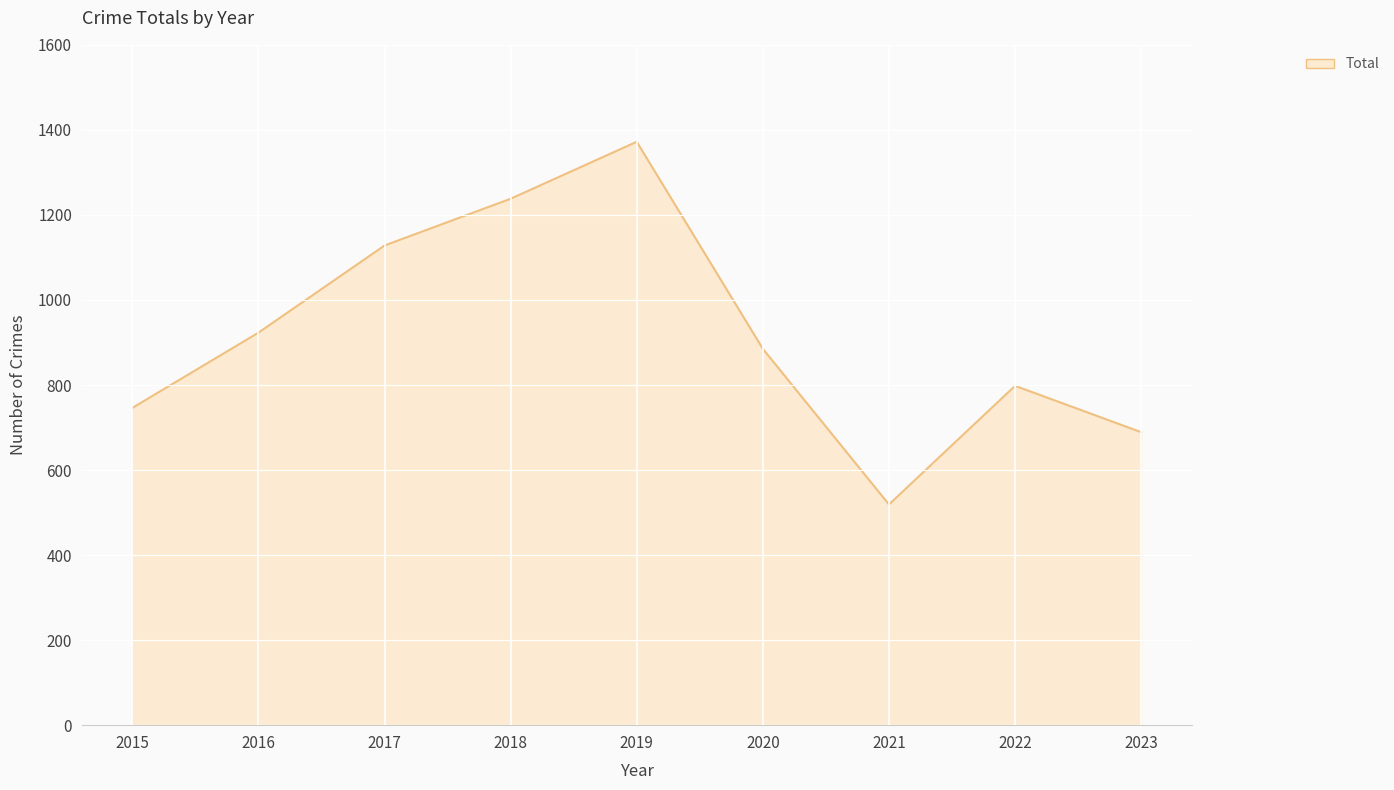

Reading left to right, transcribe all the data shown in this chart.

2015=746	2016=923	2017=1128	2018=1238	2019=1372	2020=885	2021=519	2022=798	2023=689